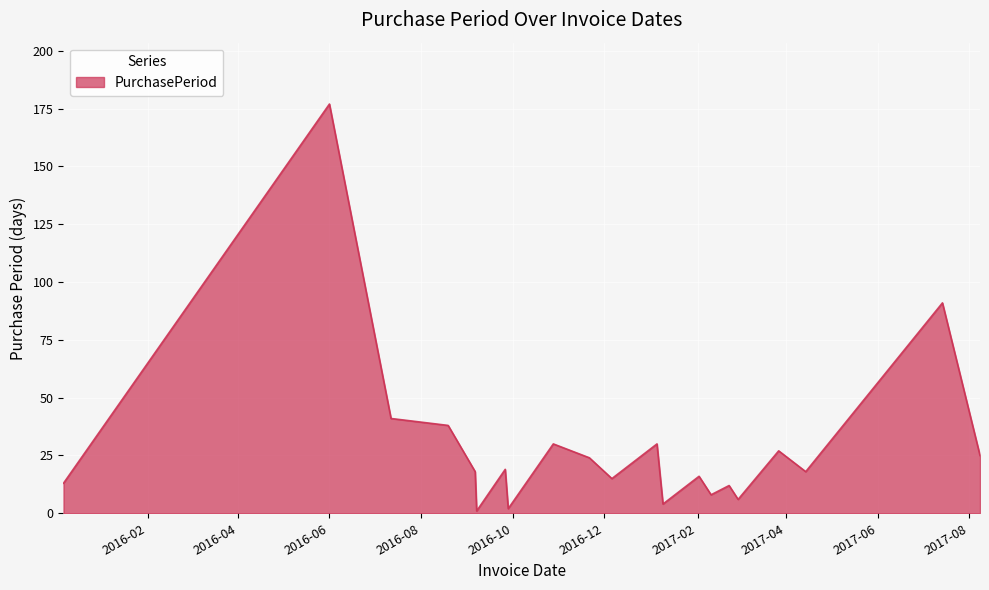

What is the greatest value displayed?

177